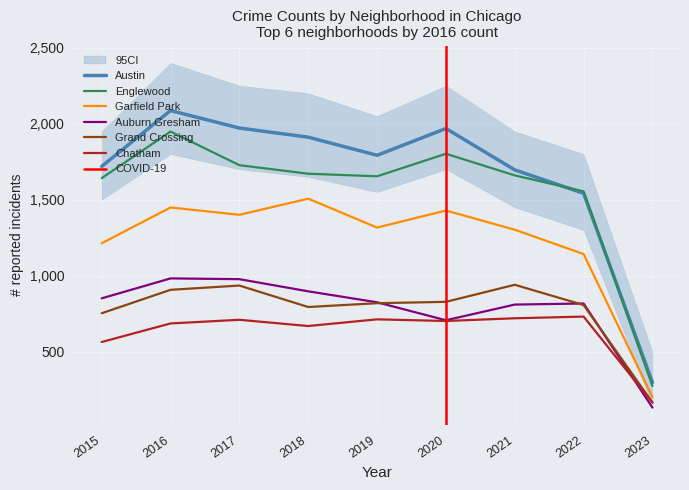

In Englewood, how many points are higher than both neighbors (excluding endpoints)?

2